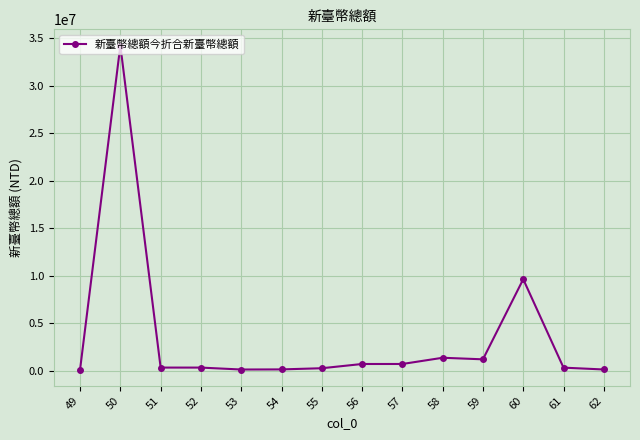

How many data points does each series have?

14